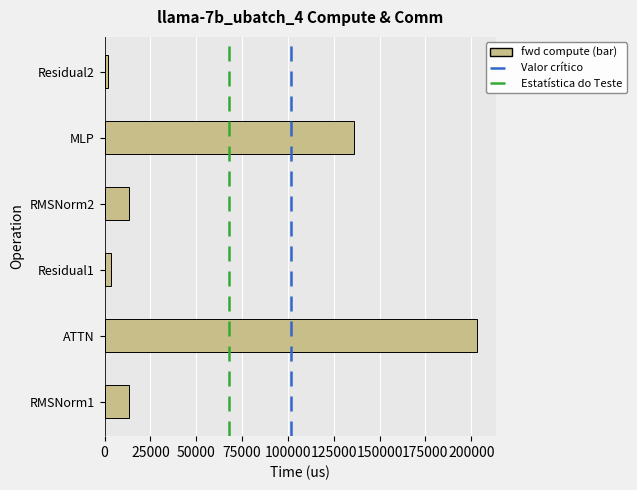

Reading top to bottom, extract all data points from this chart.

1737.3	135985.5	13285.3	3474.5	203149.9	13285.3